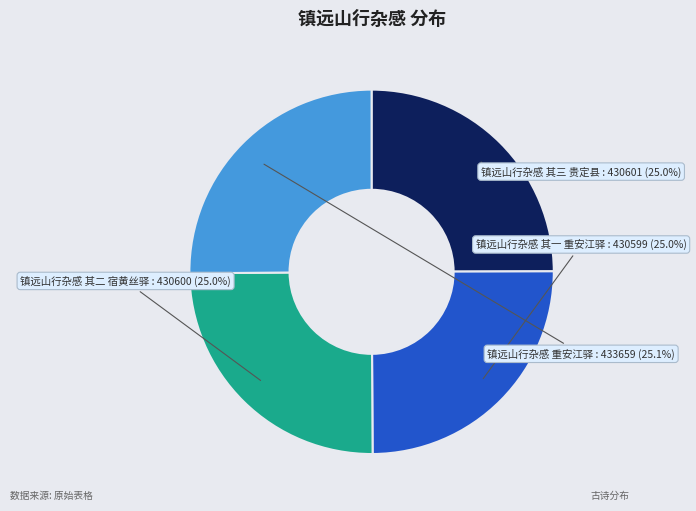

What percentage do 镇远山行杂感 其三 贵定县 and 镇远山行杂感 重安江驿 together represent?

50.1%